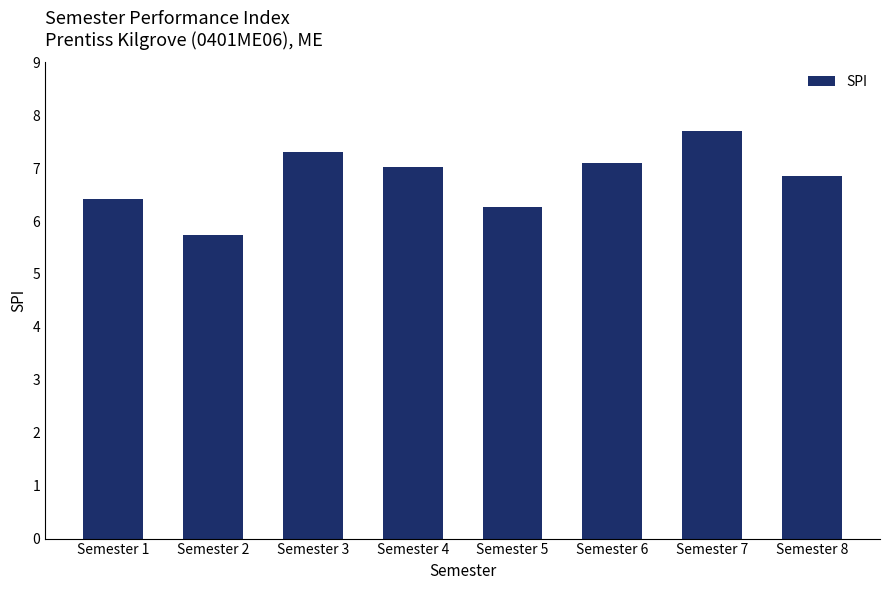

True or false: the data shows 7.1 at Semester 6.

True